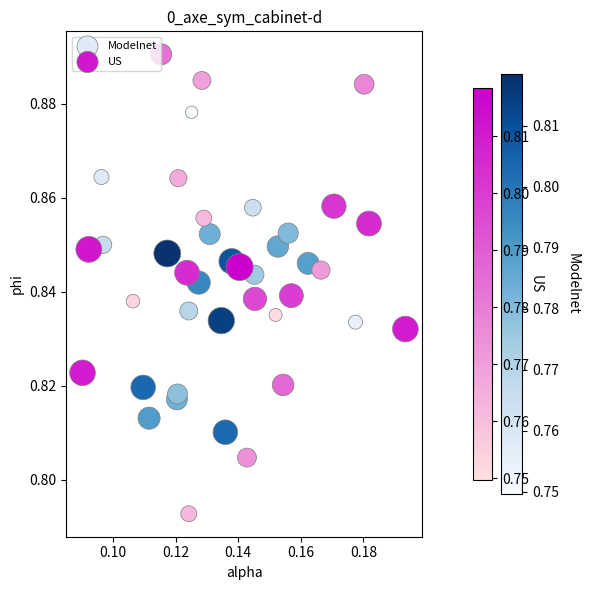

Which series has the largest Y range (max minus min)?

US